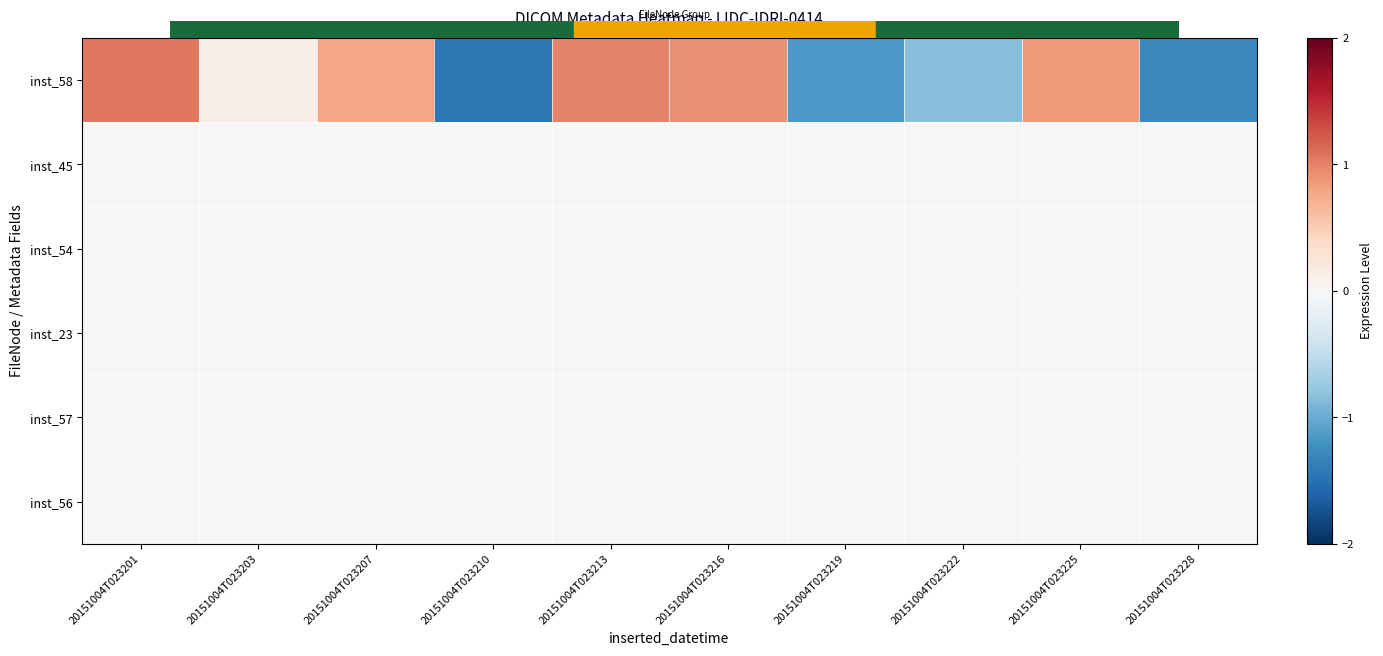

How many distinct data groups are displayed?

6